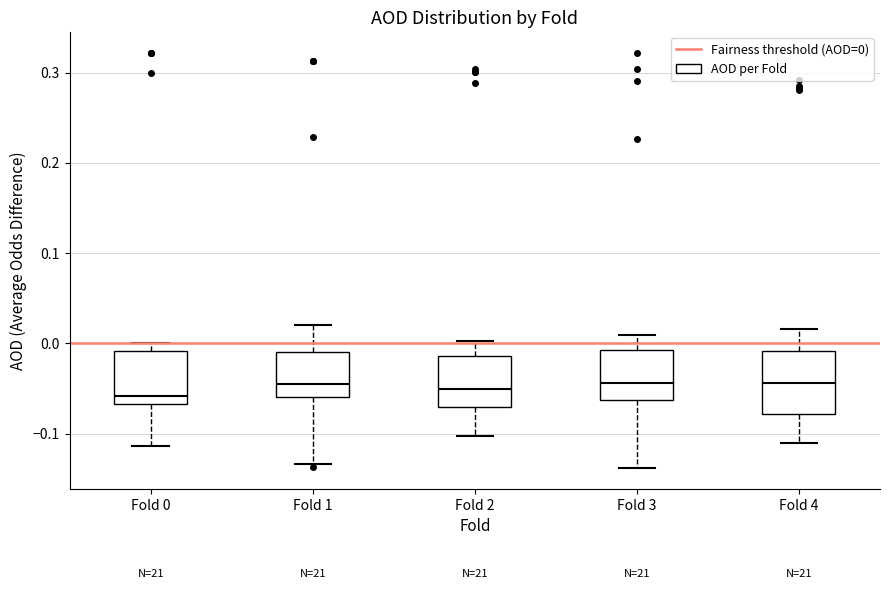

Reading left to right, transcribe this box plot: for each box, give where its median line is, the range the box spans, and where its two whiskers end, as read against the y-axis. The values are not printed on the chart, so give them approximately, as read against the axis.

Fold 0: median -0.06, box -0.07 to -0.01, whiskers -0.11 to 0.00
Fold 1: median -0.04, box -0.06 to -0.01, whiskers -0.13 to 0.02
Fold 2: median -0.05, box -0.07 to -0.01, whiskers -0.10 to 0.00
Fold 3: median -0.04, box -0.06 to -0.01, whiskers -0.14 to 0.01
Fold 4: median -0.04, box -0.08 to -0.01, whiskers -0.11 to 0.02